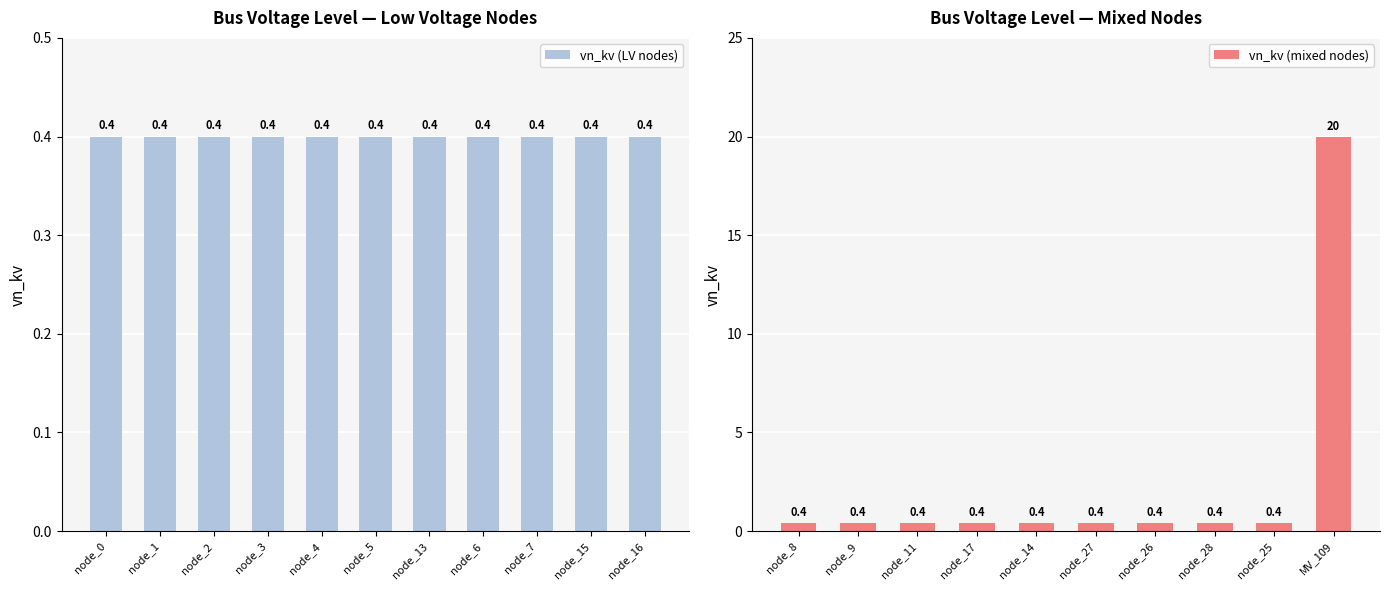

Reading left to right, transcribe all the data shown in this chart.

0.4	0.4	0.4	0.4	0.4	0.4	0.4	0.4	0.4	0.4	0.4	0.4	0.4	0.4	0.4	0.4	0.4	0.4	0.4	0.4	20.0